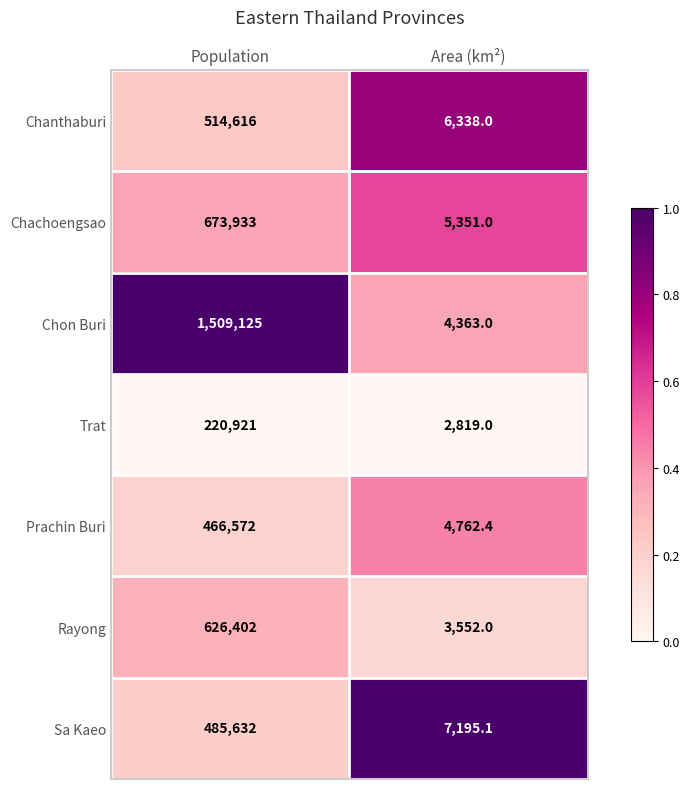

Reading left to right, what are all the values shown in this chart?

Chanthaburi: Population=514616.0	Area (km²)=6338.0
Chachoengsao: Population=673933.0	Area (km²)=5351.0
Chon Buri: Population=1509125.0	Area (km²)=4363.0
Trat: Population=220921.0	Area (km²)=2819.0
Prachin Buri: Population=466572.0	Area (km²)=4762.4
Rayong: Population=626402.0	Area (km²)=3552.0
Sa Kaeo: Population=485632.0	Area (km²)=7195.1